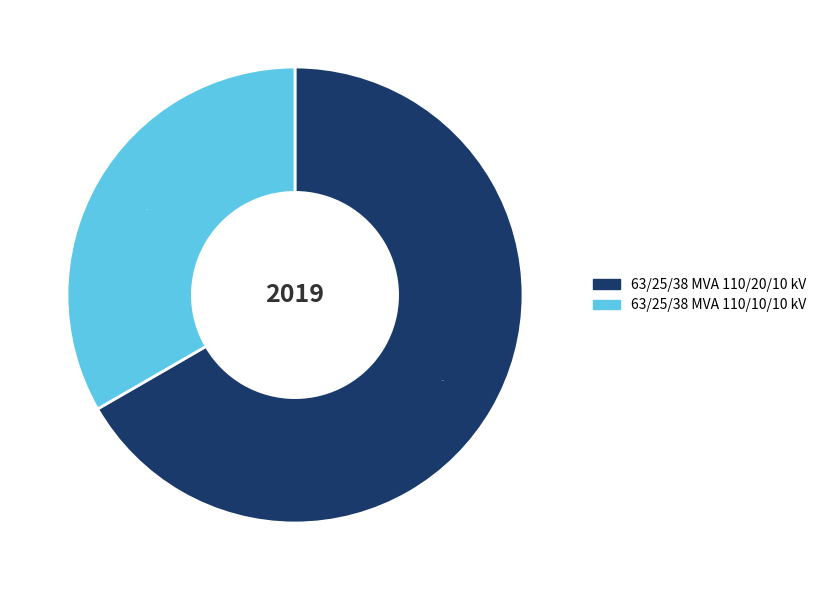

To the nearest percent, what portion does 63/25/38 MVA 110/10/10 kV represent?

33%